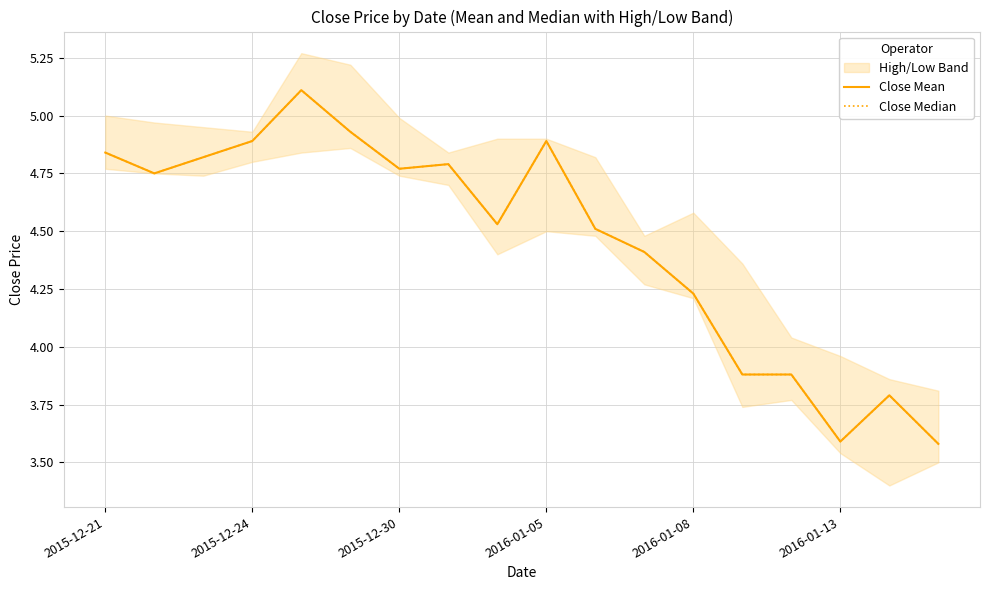

What is the maximum value shown in the chart?

5.1